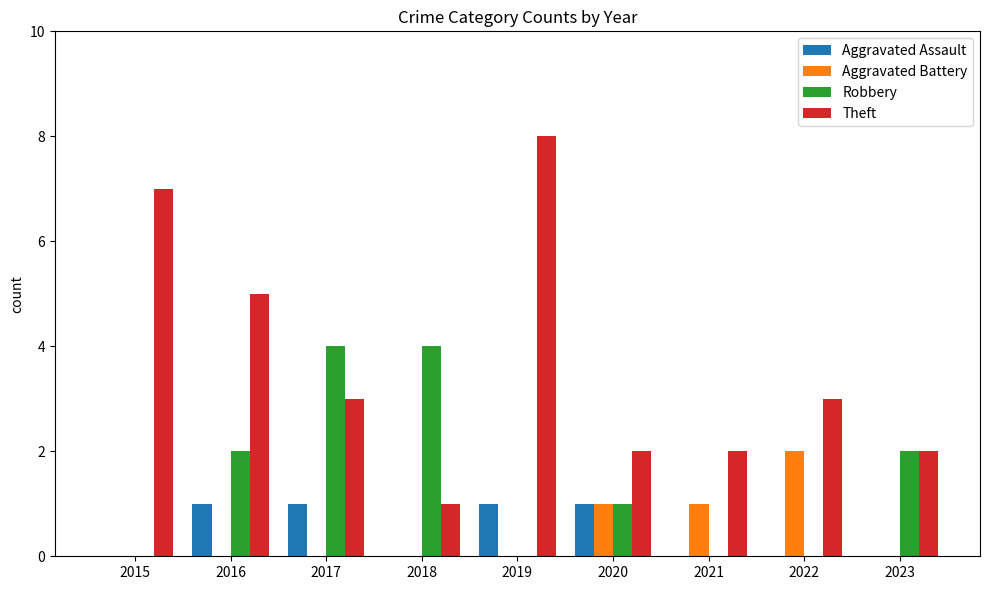

Reading right to left, list all the values displayed in this chart.

Aggravated Assault: 0	0	0	1	1	0	1	1	0
Aggravated Battery: 0	2	1	1	0	0	0	0	0
Robbery: 2	0	0	1	0	4	4	2	0
Theft: 2	3	2	2	8	1	3	5	7